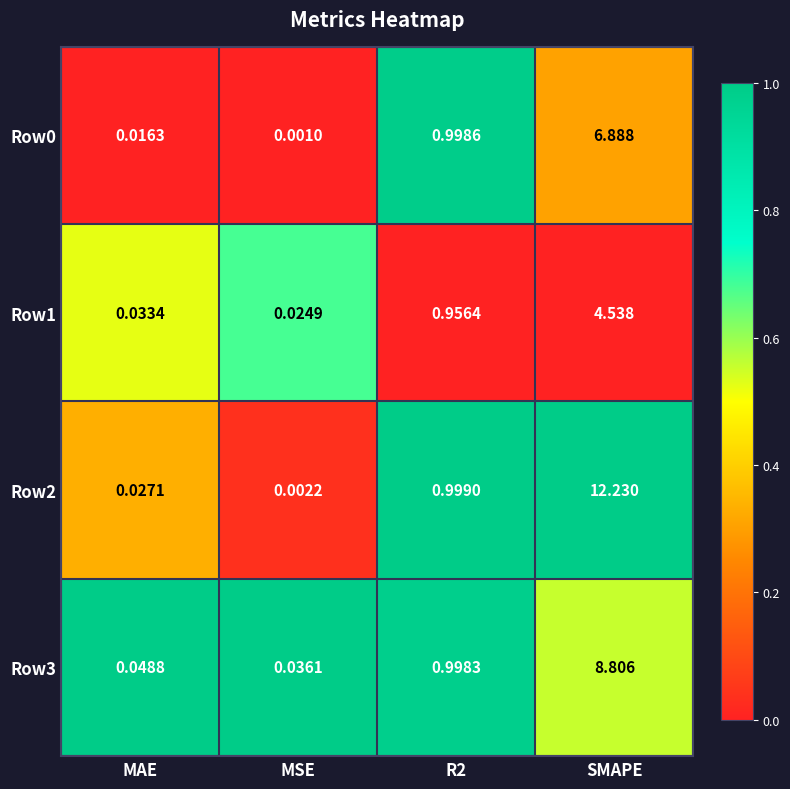

At which category is the sum across all series the highest?

SMAPE